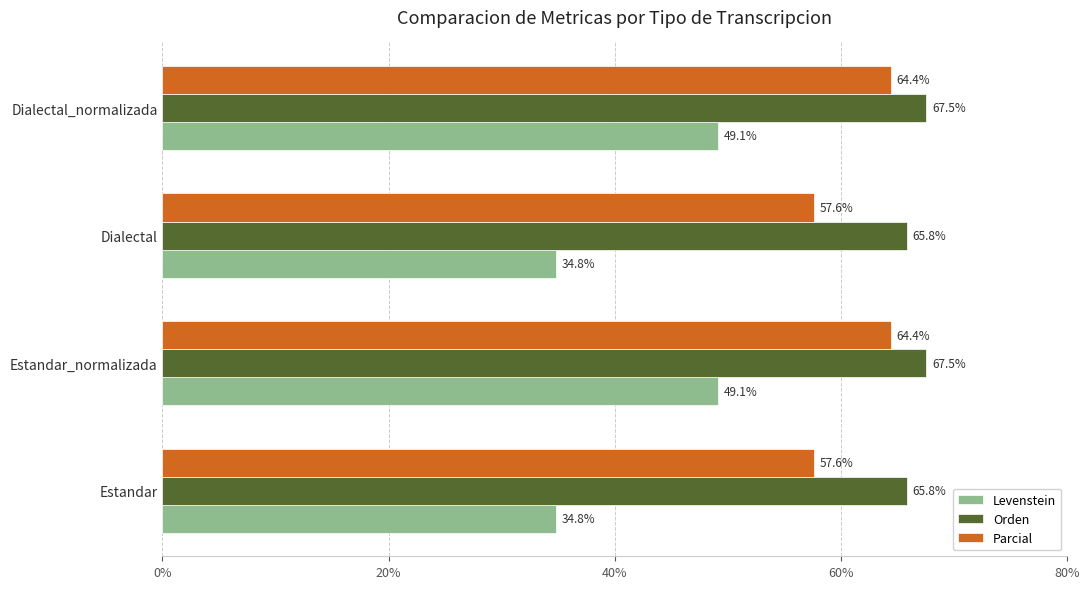

Which series has the largest total across all categories?

Orden